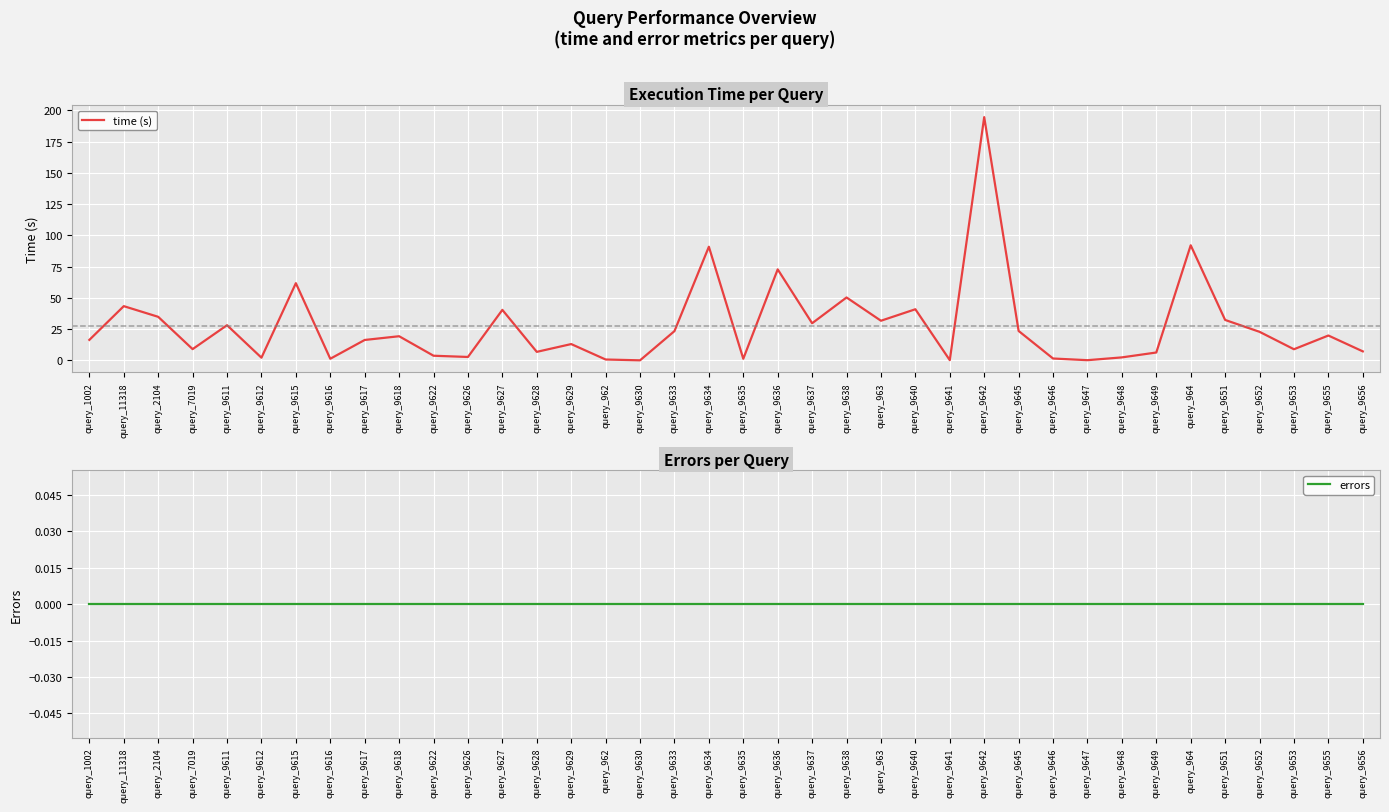

Rank the categories by time (s) value from lowest to highest.

query_9630, query_9647, query_9641, query_962, query_9635, query_9616, query_9646, query_9612, query_9648, query_9626, query_9622, query_9649, query_9628, query_9656, query_9653, query_7019, query_9629, query_9617, query_1002, query_9618, query_9655, query_9652, query_9633, query_9645, query_9611, query_9637, query_963, query_9651, query_2104, query_9627, query_9640, query_11318, query_9638, query_9615, query_9636, query_9634, query_964, query_9642